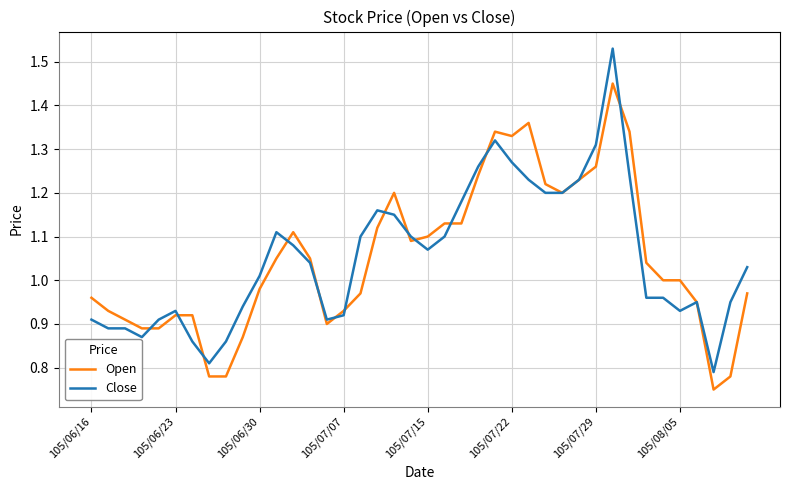

List the series in order of their peak value, highest first.

Close, Open